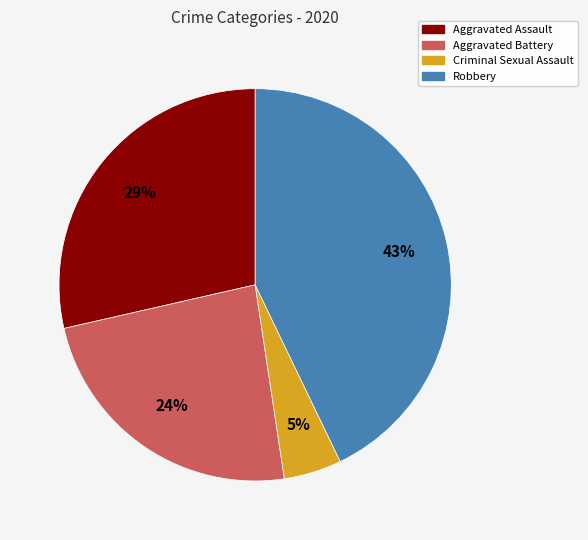

Is Robbery the majority of the pie?

No